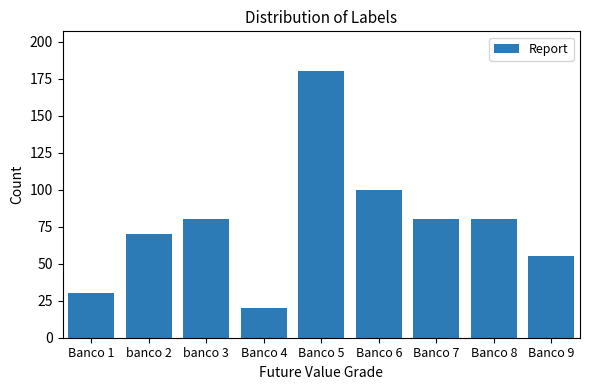

Reading right to left, list all the values displayed in this chart.

Banco 9=55	Banco 8=80	Banco 7=80	Banco 6=100	Banco 5=180	Banco 4=20	banco 3=80	banco 2=70	Banco 1=30